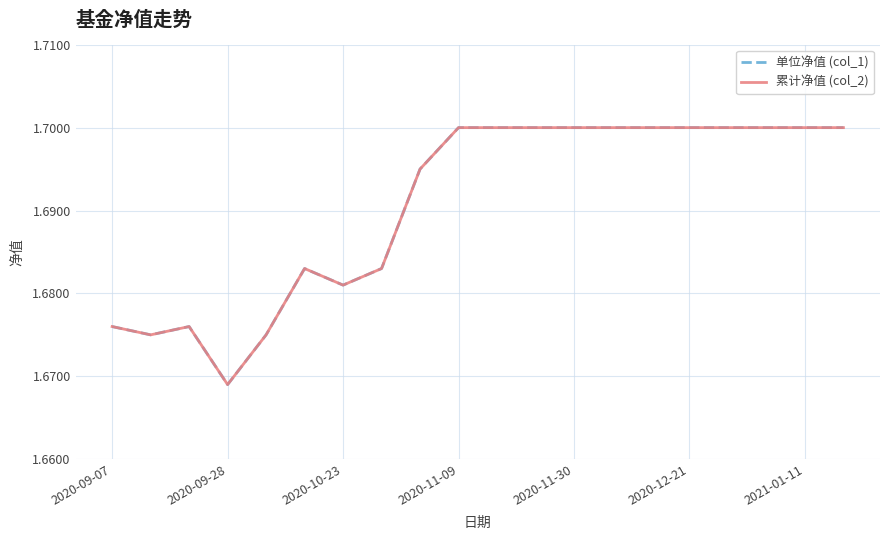

Does the chart display data point markers on the line(s)?

No